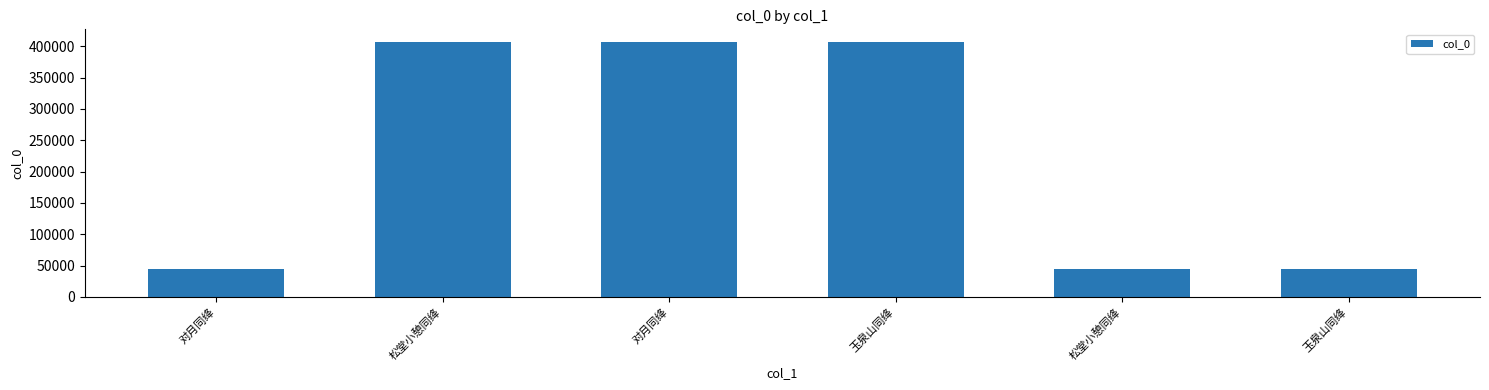

What is the smallest value displayed?

44029